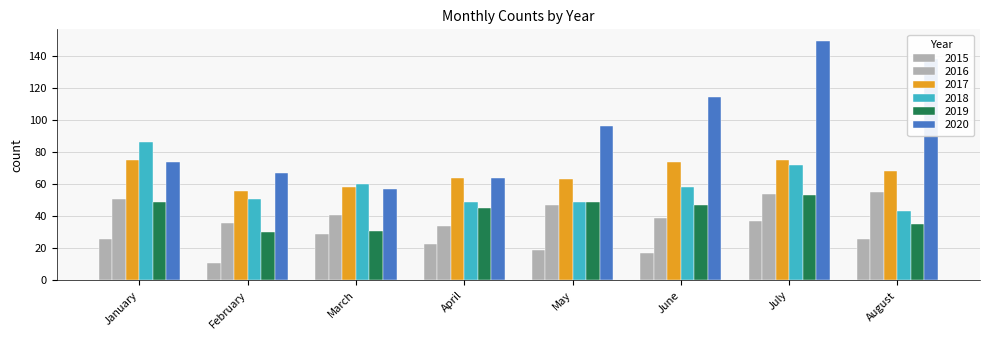

What is the spread (max minus min) of values at May?

77